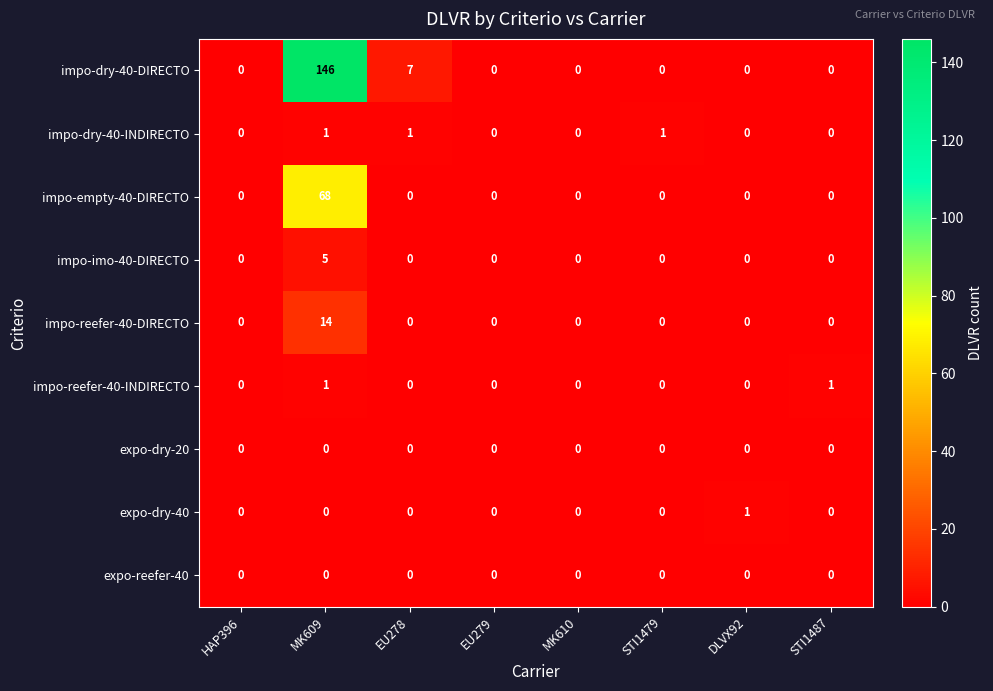

How many values in impo-reefer-40-DIRECTO are above zero?

1